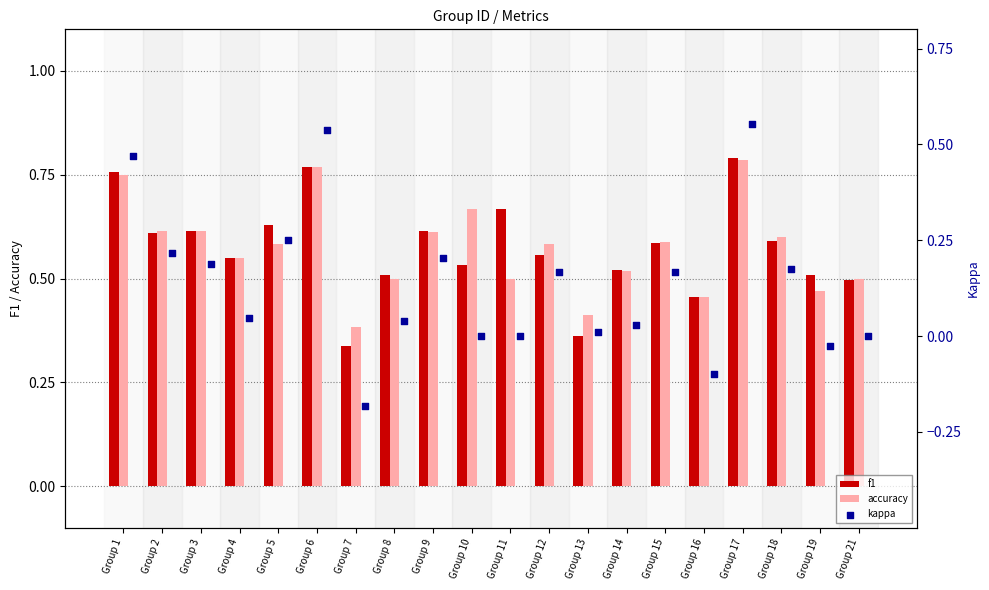

Is the value of f1 at Group 2 greater than the value of accuracy at Group 4?

Yes